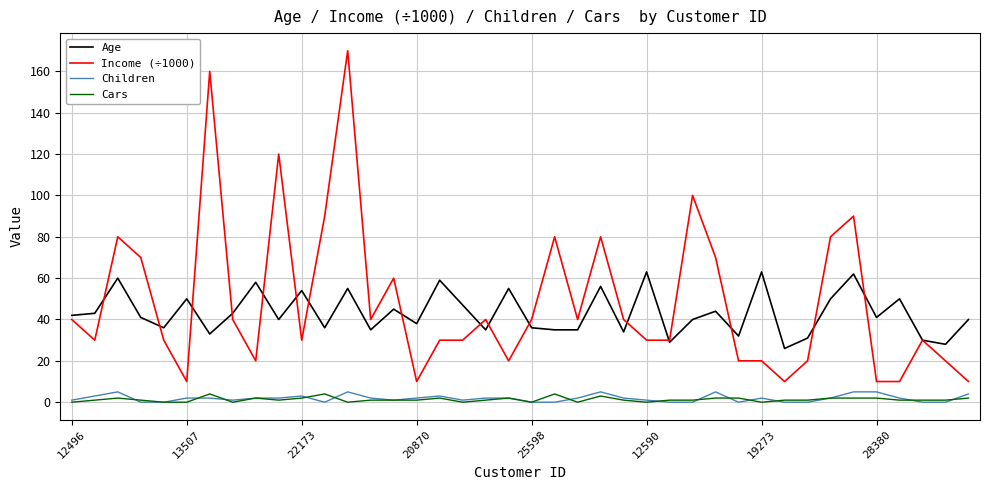

Which series has the widest spread of values?

Income (÷1000)